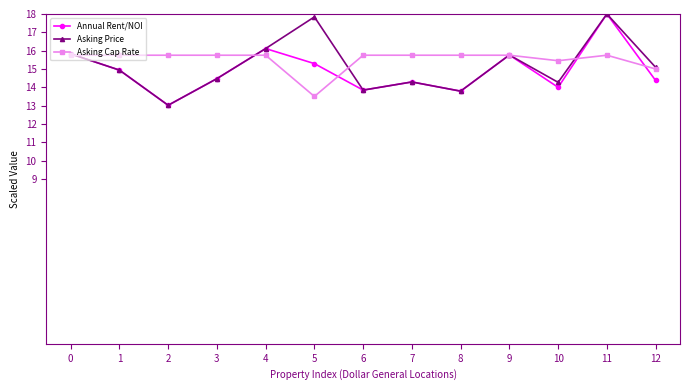

Where is the first local maximum for Asking Price?

5